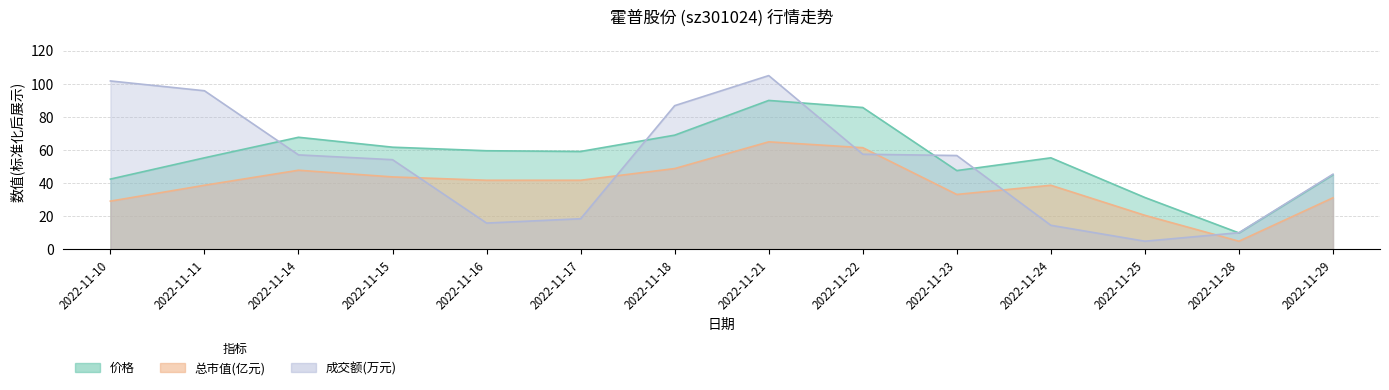

Between 2022-11-10 and 2022-11-24, which is larger?

2022-11-24